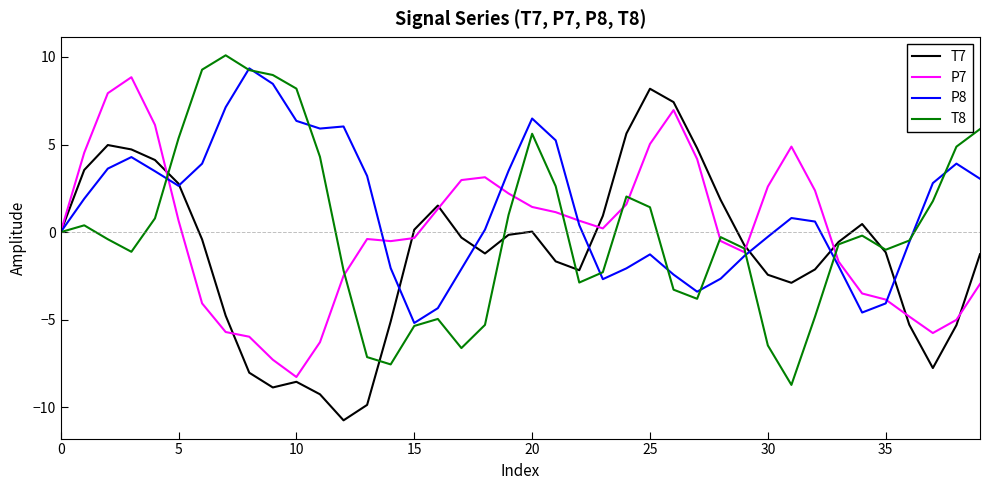

What are all the series names shown in the legend?

T7, P7, P8, T8